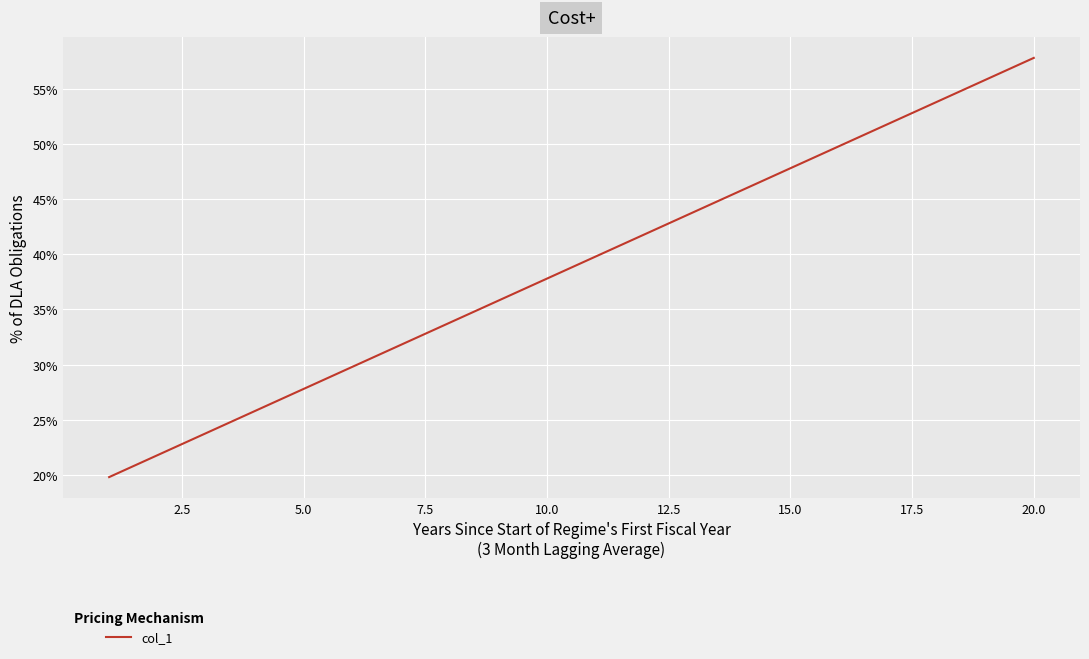

What is the difference between the maximum and minimum values?

38.0